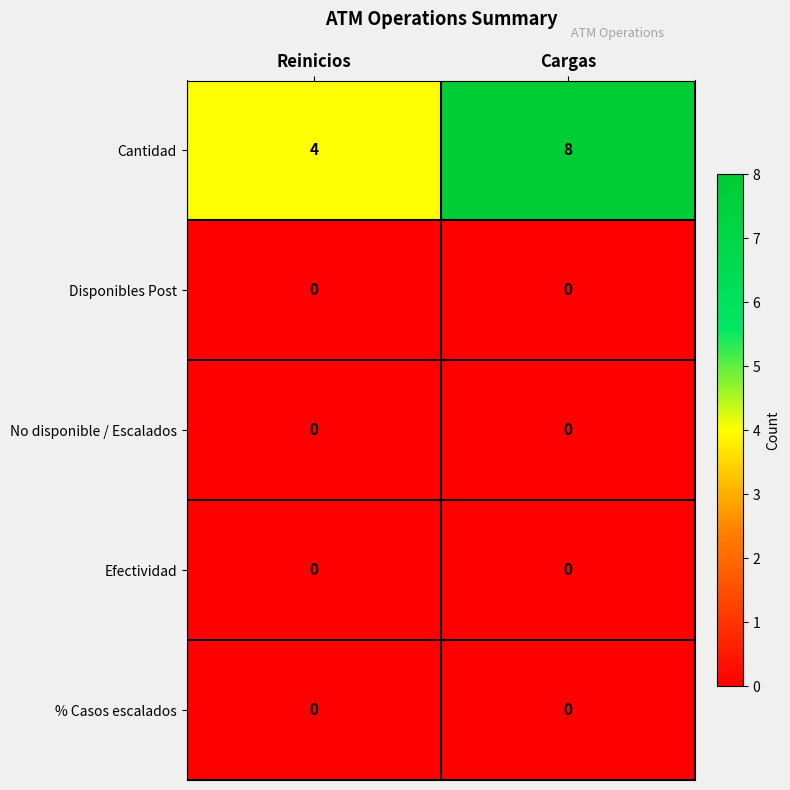

Reading right to left, list all the values displayed in this chart.

Cantidad: 8	4
Disponibles Post: 0	0
No disponible / Escalados: 0	0
Efectividad: 0	0
% Casos escalados: 0	0